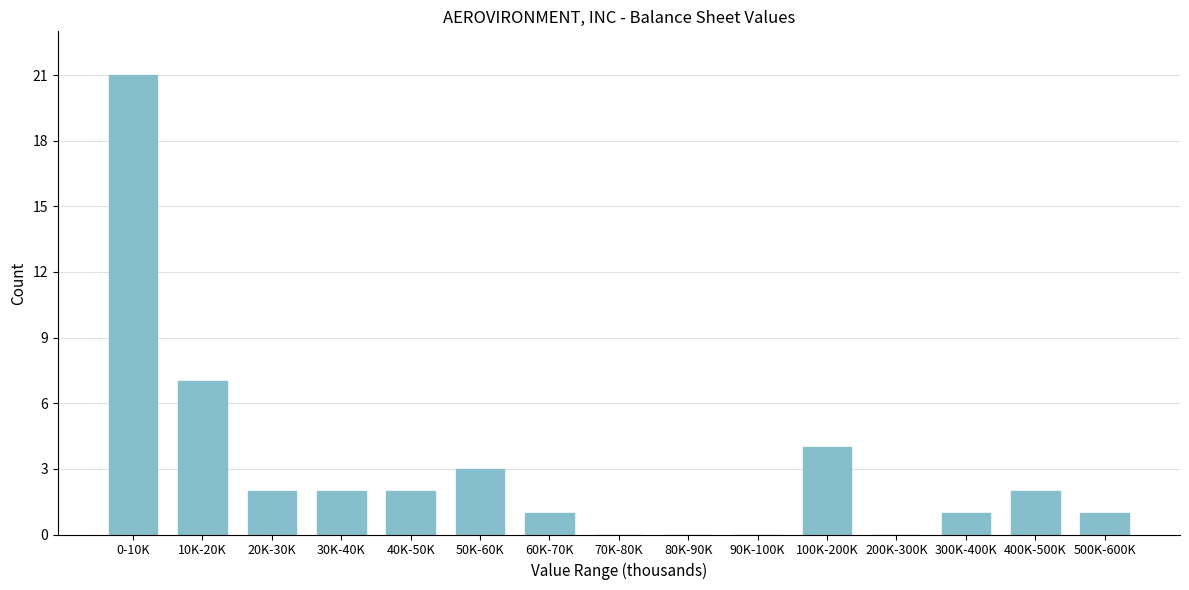

Reading left to right, list all the values displayed in this chart.

0-10K=21	10K-20K=7	20K-30K=2	30K-40K=2	40K-50K=2	50K-60K=3	60K-70K=1	70K-80K=0	80K-90K=0	90K-100K=0	100K-200K=4	200K-300K=0	300K-400K=1	400K-500K=2	500K-600K=1